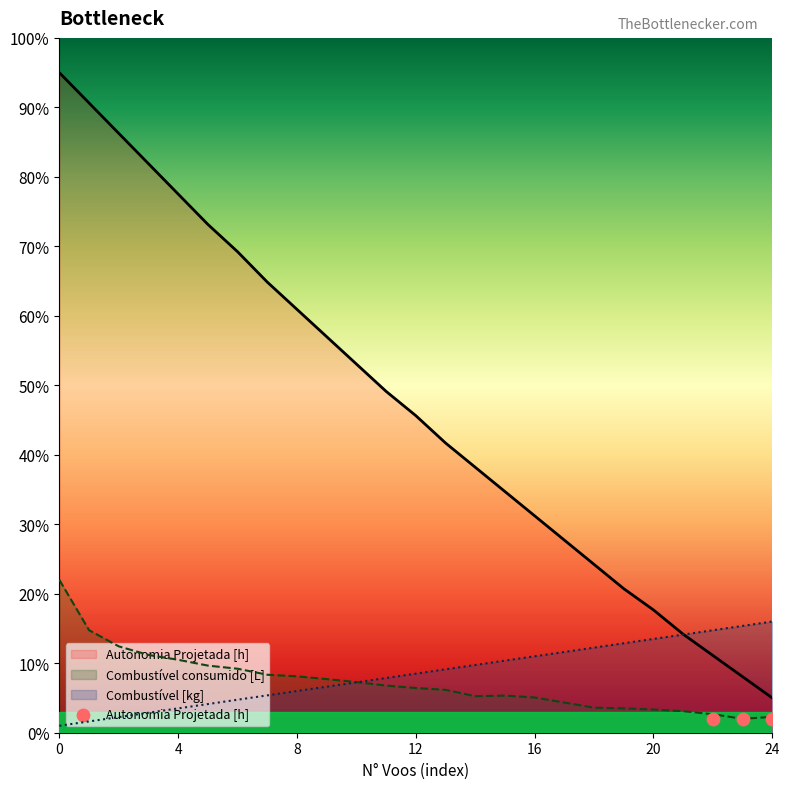

Which series contains the lowest Y value?

Combustível [kg]